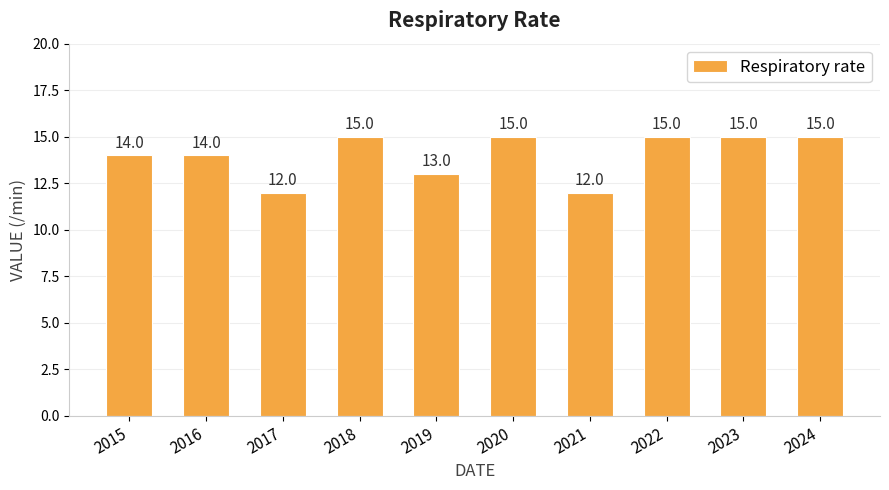

The chart shows a value of 24 at 2016. True or false?

False